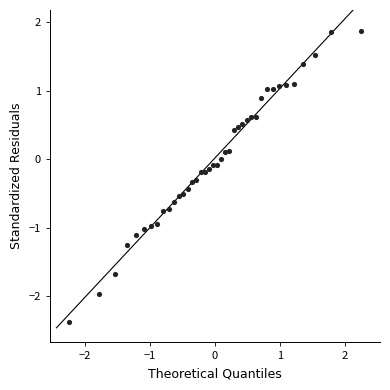

What is the range of X values (max minus min)?

4.5